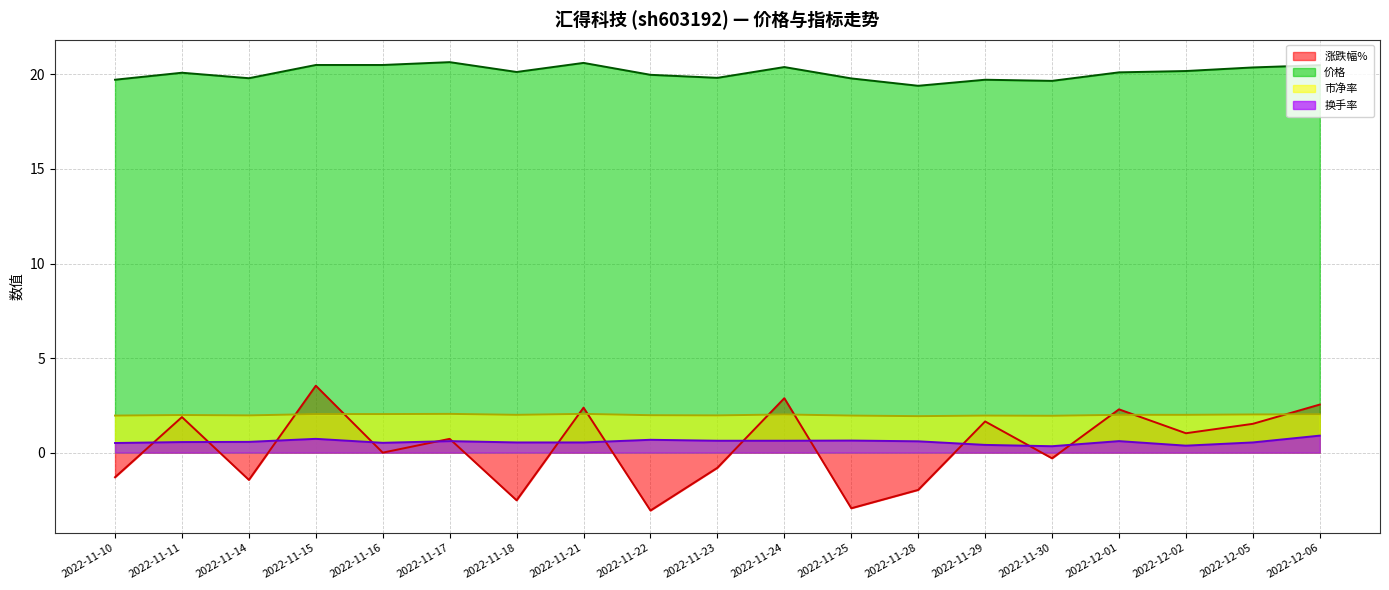

The 价格 series shows 8.6 at 2022-11-25. True or false?

False